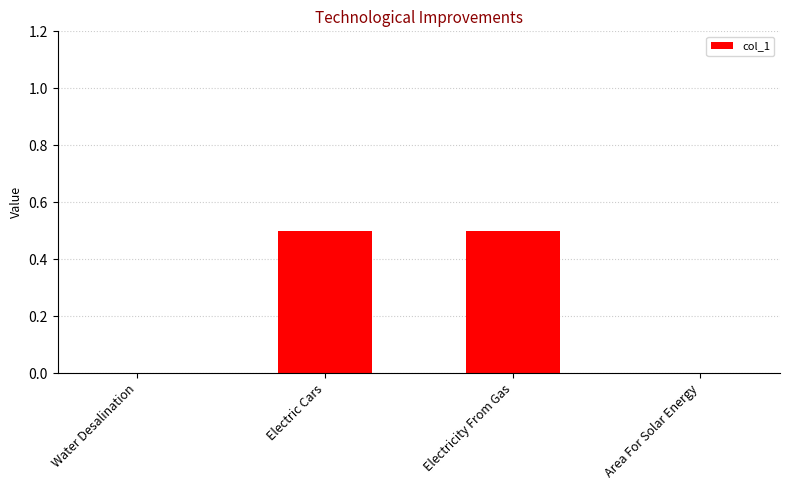

The value at Electric Cars is 0.5. True or false?

True